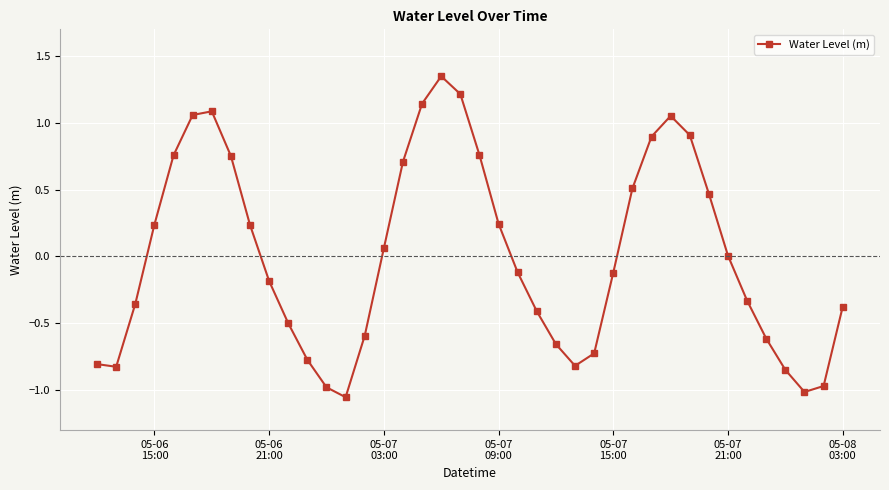

What is the sum of all values?

0.4